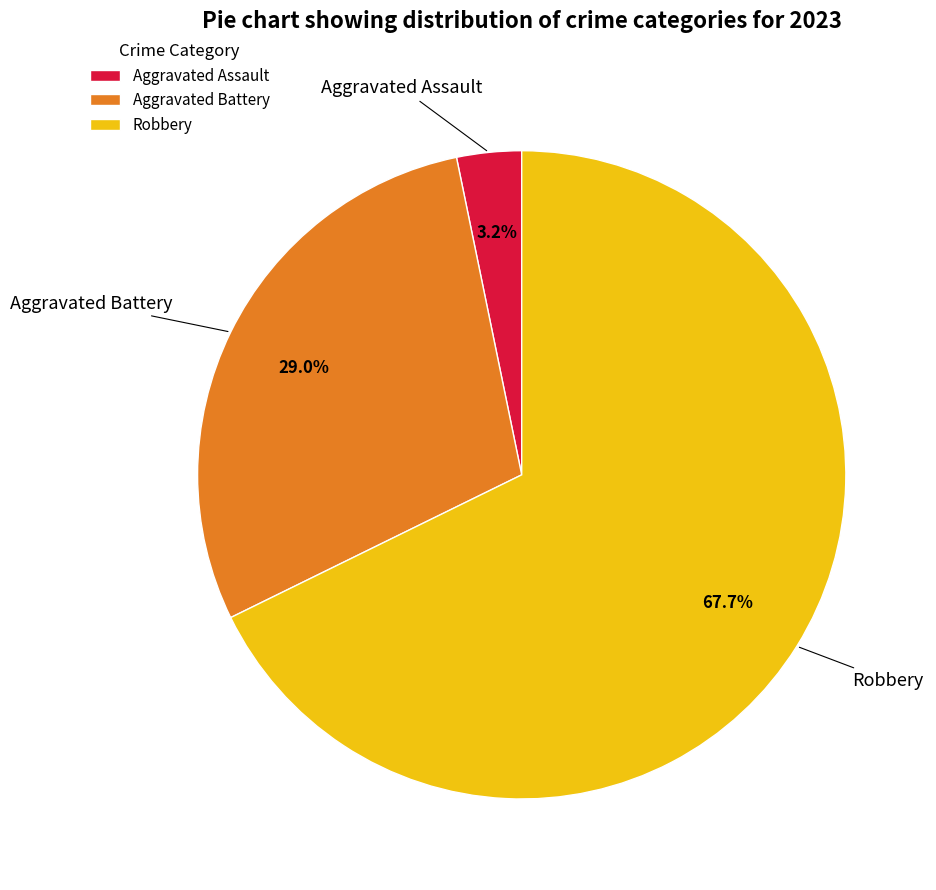

To the nearest percent, what portion does Aggravated Assault represent?

3%